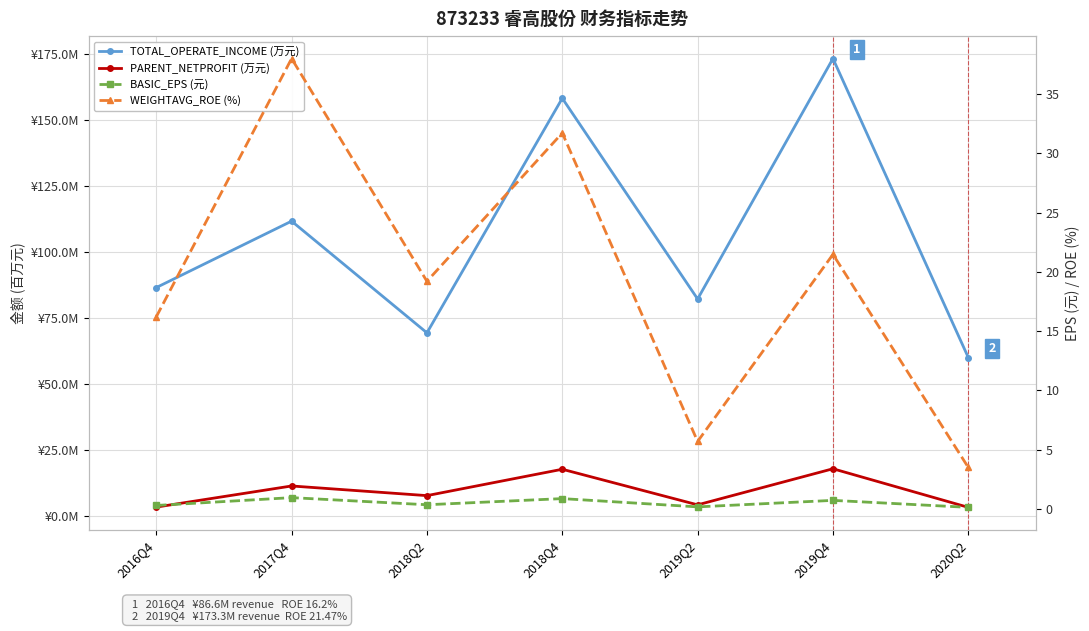

Reading right to left, what are all the values shown in this chart?

TOTAL_OPERATE_INCOME (万元): 60.1	173.3	82.3	158.3	69.5	111.8	86.6
PARENT_NETPROFIT (万元): 3.4	18.0	4.3	17.8	7.8	11.5	3.5
BASIC_EPS (元): 0.1	0.7	0.2	0.9	0.3	0.9	0.3
WEIGHTAVG_ROE (%): 3.5	21.5	5.7	31.7	19.2	38.0	16.2